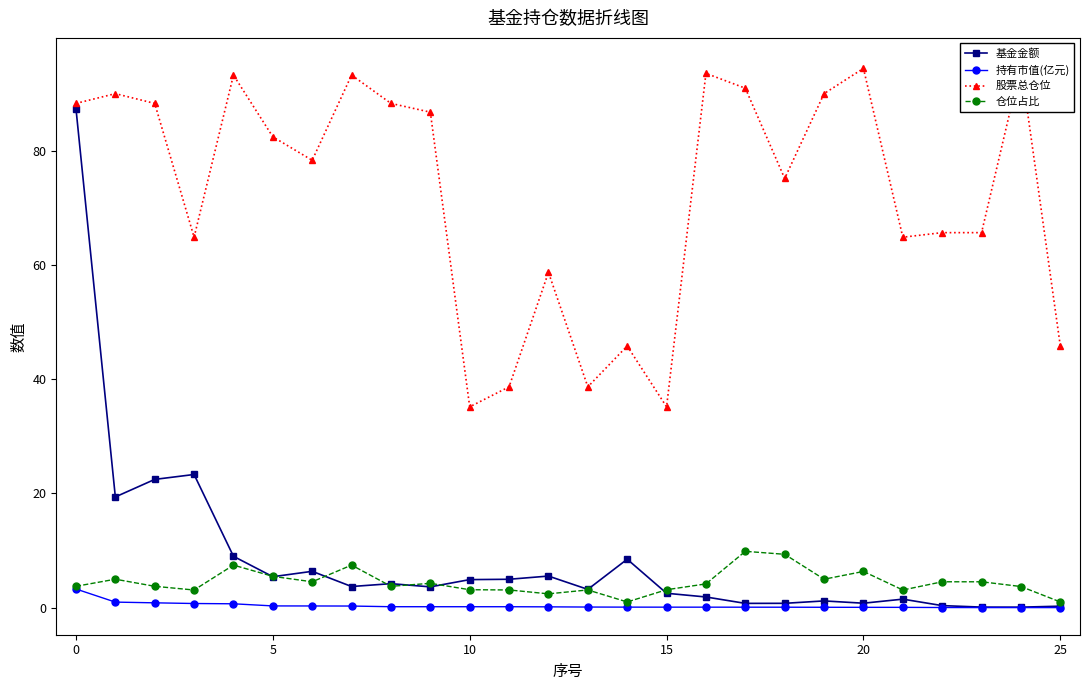

What is the difference between the maximum and second lowest values in the 仓位占比 series?

8.9